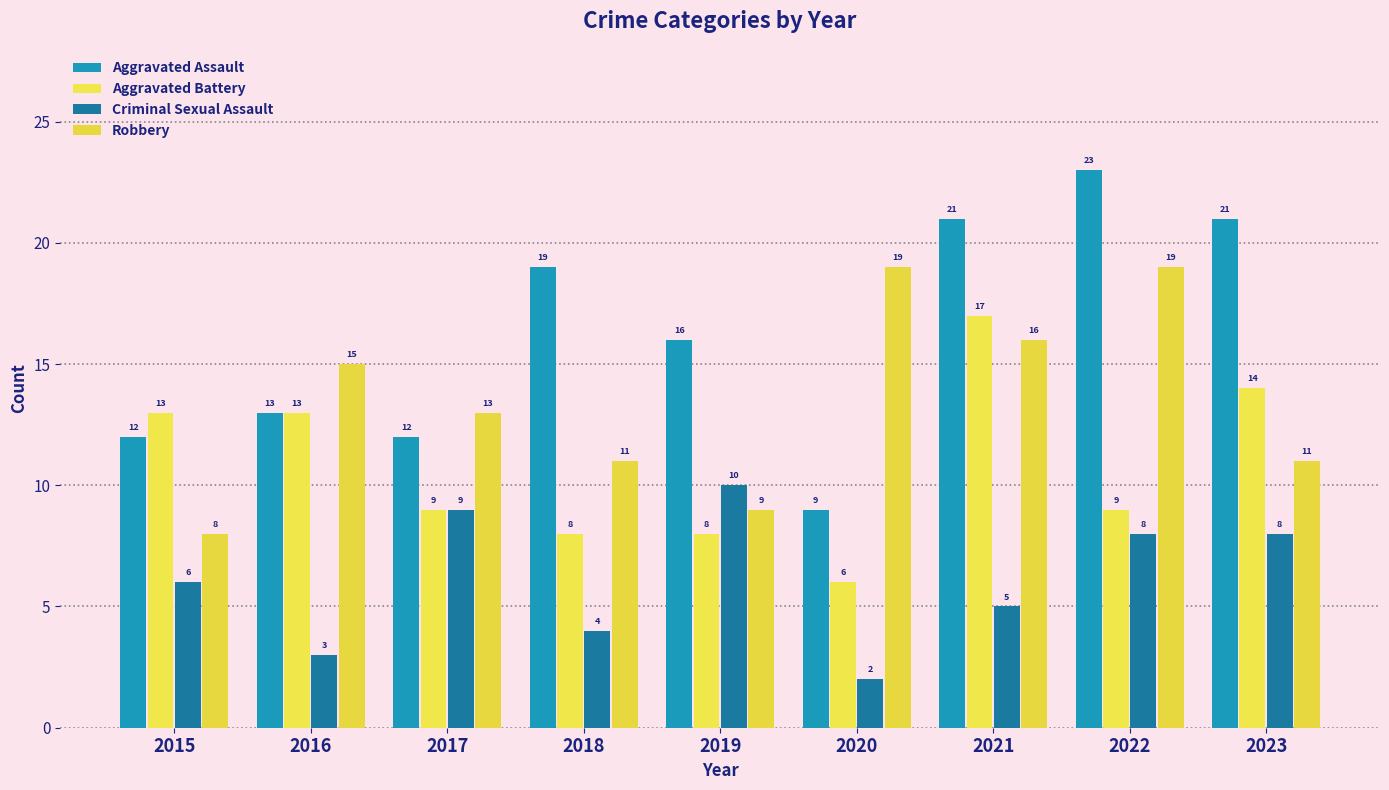

At which label does Criminal Sexual Assault first exceed 6?

2017